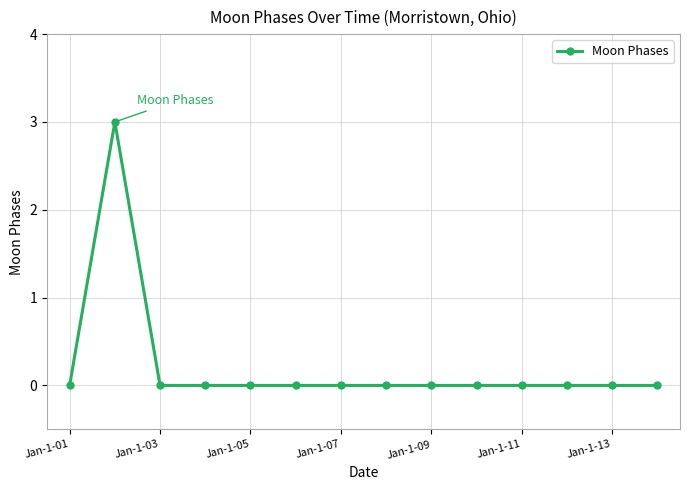

What is the difference between the maximum and minimum values?

3